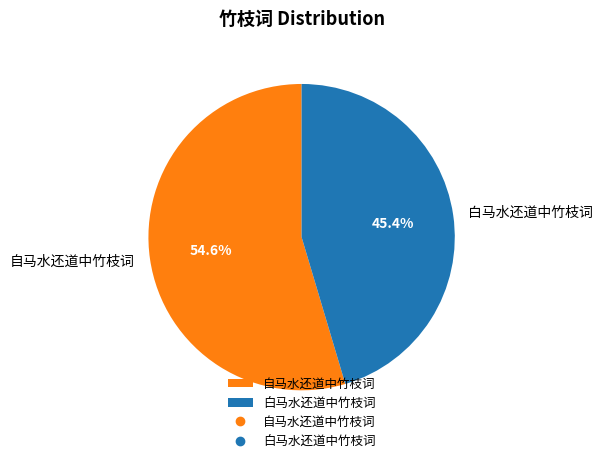

Approximately how many times larger is the value at 白马水还道中竹枝词 compared to 自马水还道中竹枝词?

0.8